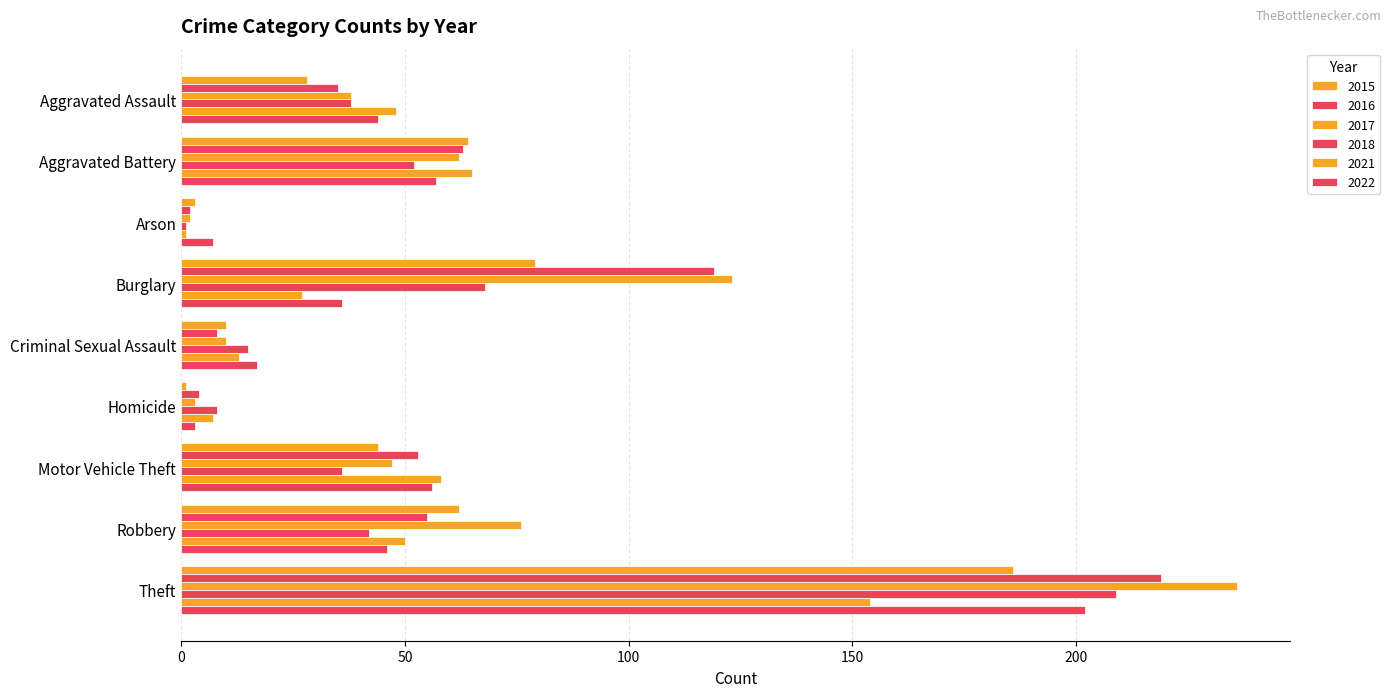

How many data points in 2016 are less than 53?

4